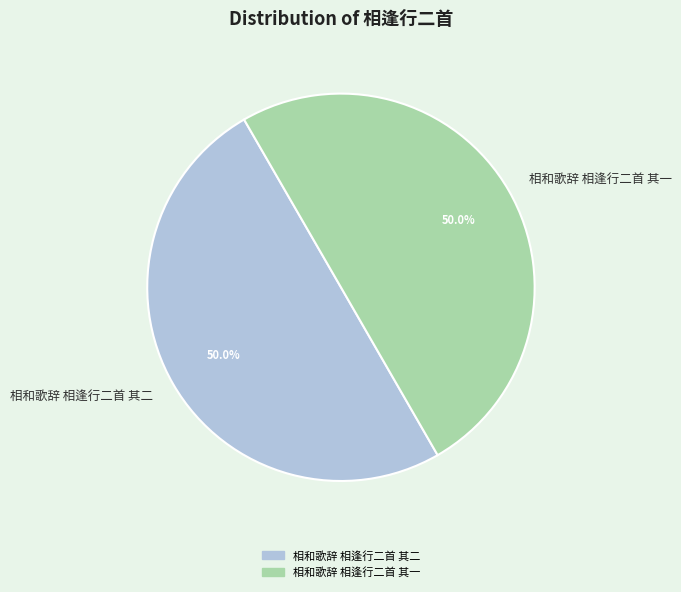

Count the number of slices in the pie.

2